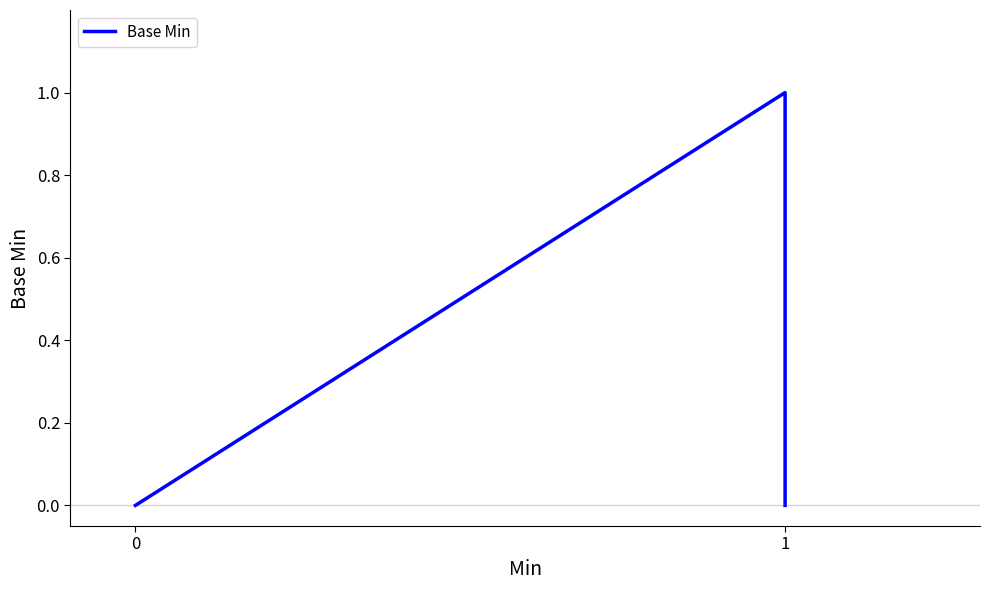

How many points are higher than both their immediate neighbors (excluding endpoints)?

1